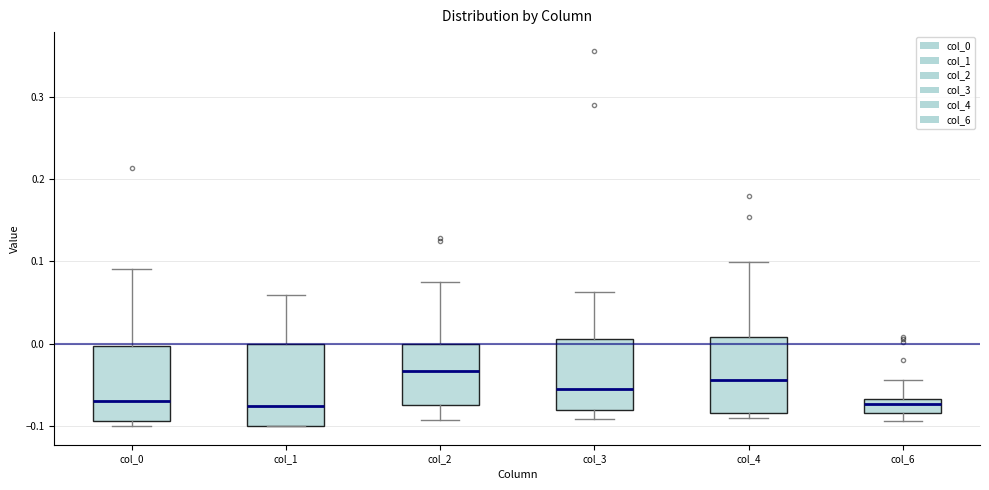

Which box's median line is the highest?

col_2